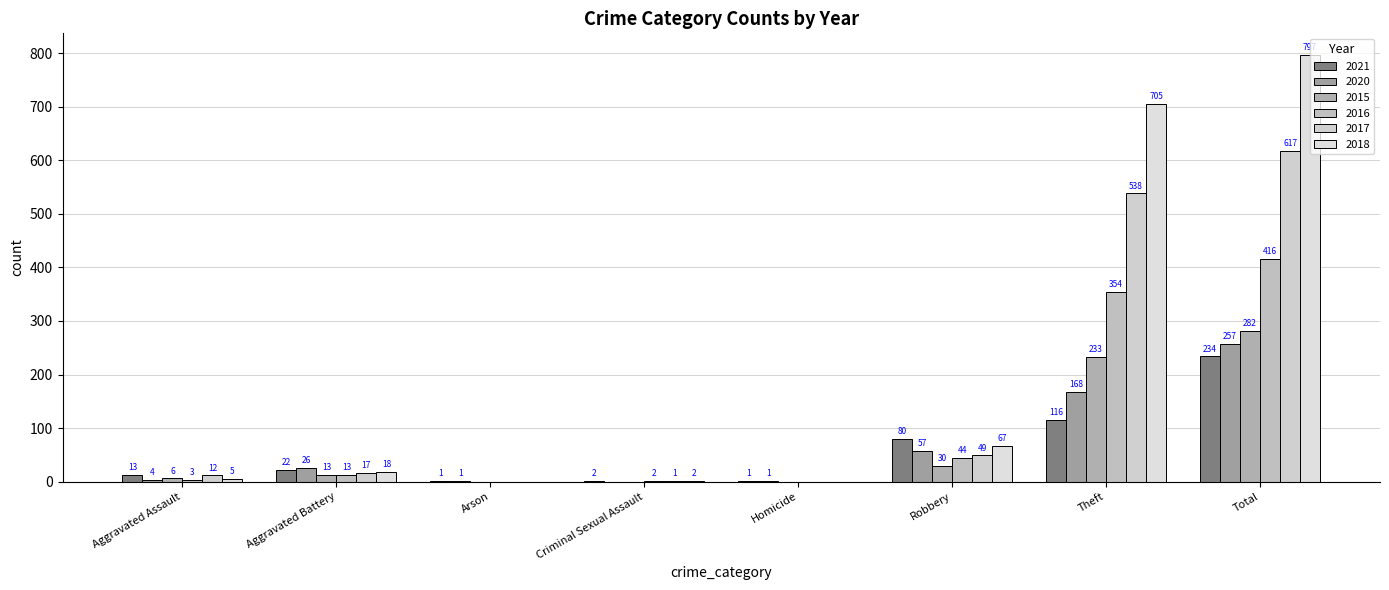

What is the maximum value shown in the chart?

797